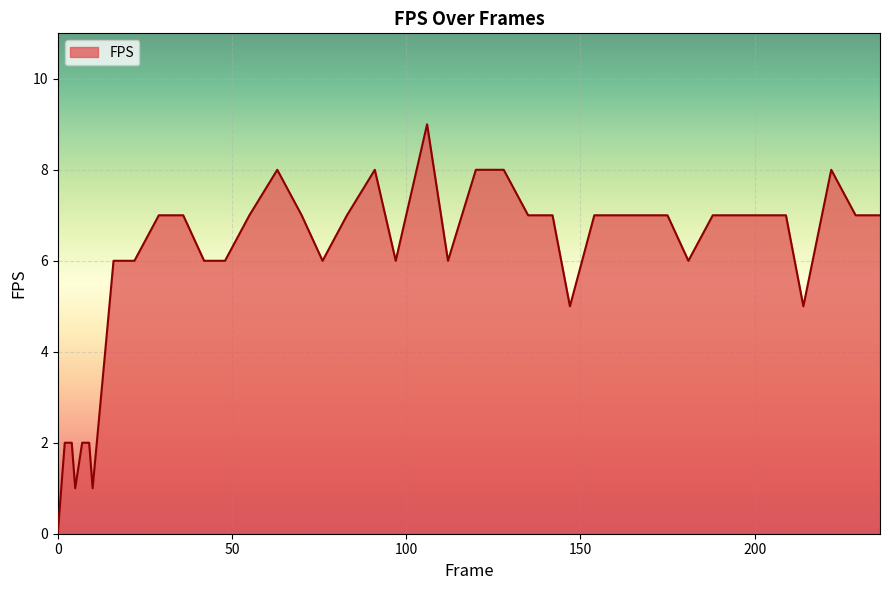

Reading left to right, what are all the values shown in this chart?

0	2	2	1	2	2	1	6	6	7	7	6	6	7	8	7	6	7	8	6	9	6	8	8	7	7	5	7	7	7	7	6	7	7	7	7	5	8	7	7